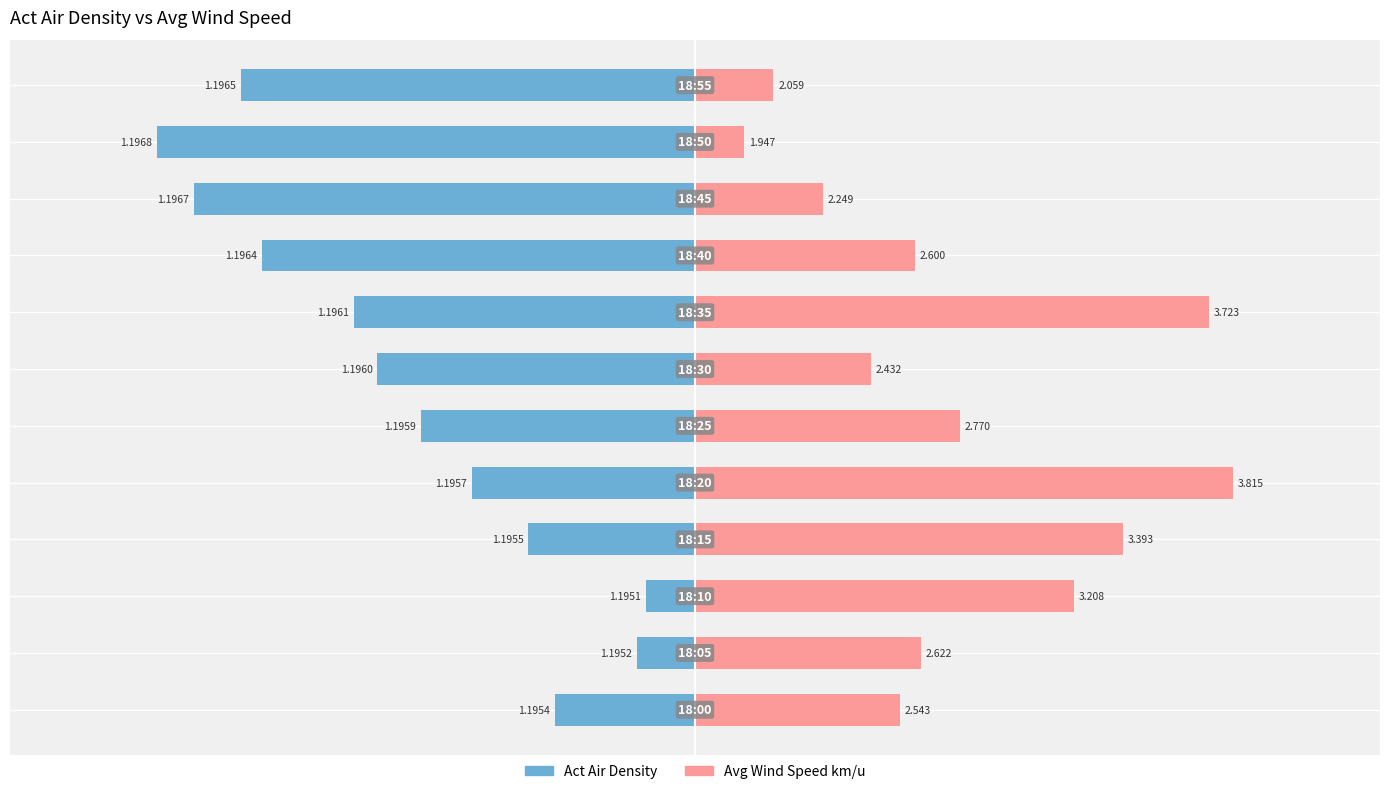

At how many categories does at least one series exceed -3?

12